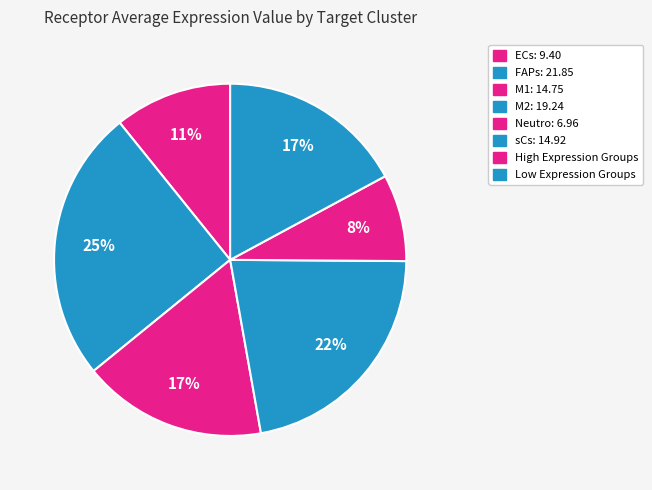

Rank the categories by value from lowest to highest.

Neutro, ECs, M1, sCs, M2, FAPs